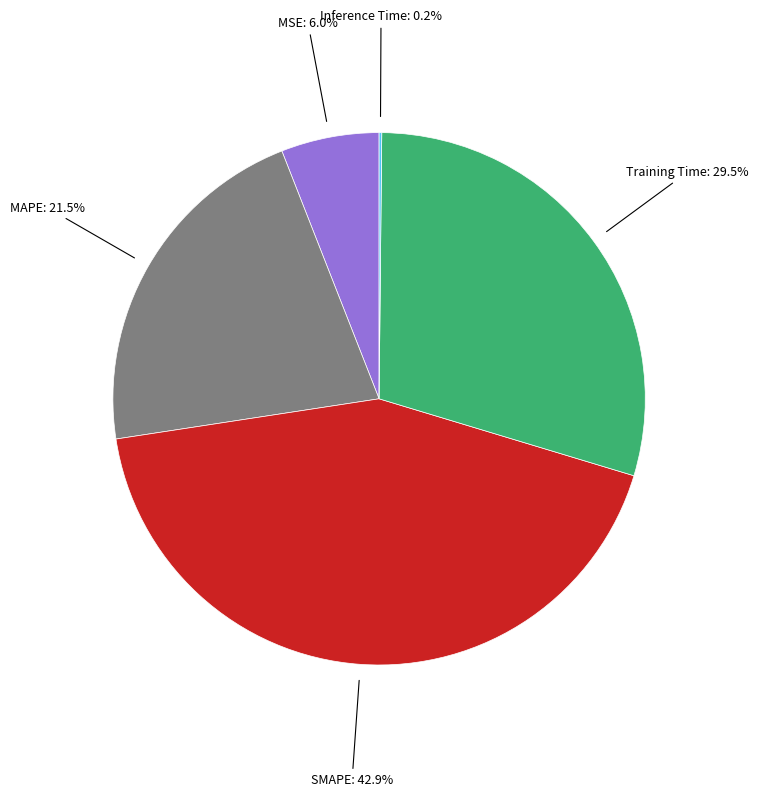

Is there any slice that represents more than half of the pie?

No